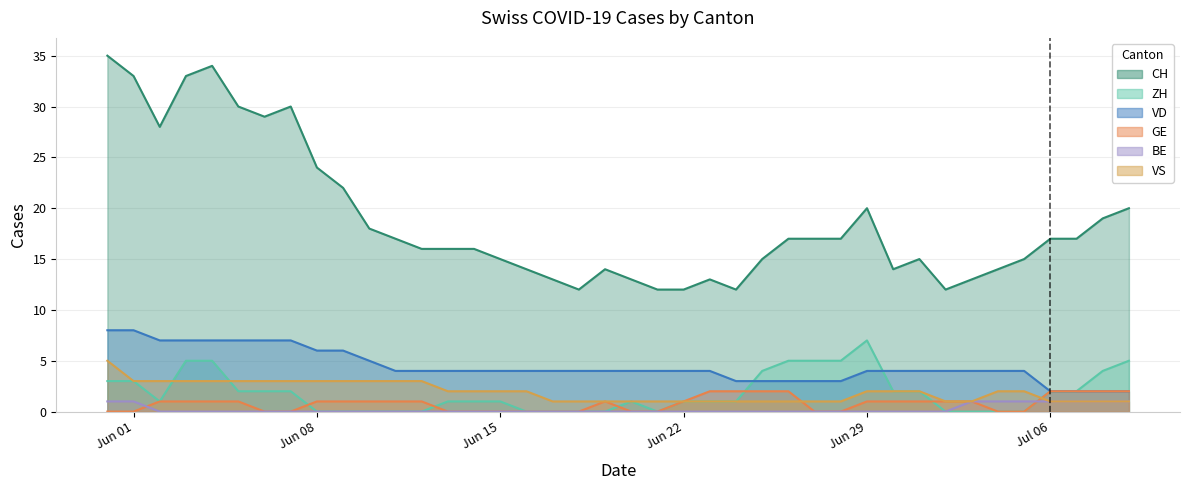

The value of GE at 10 is 1. True or false?

False